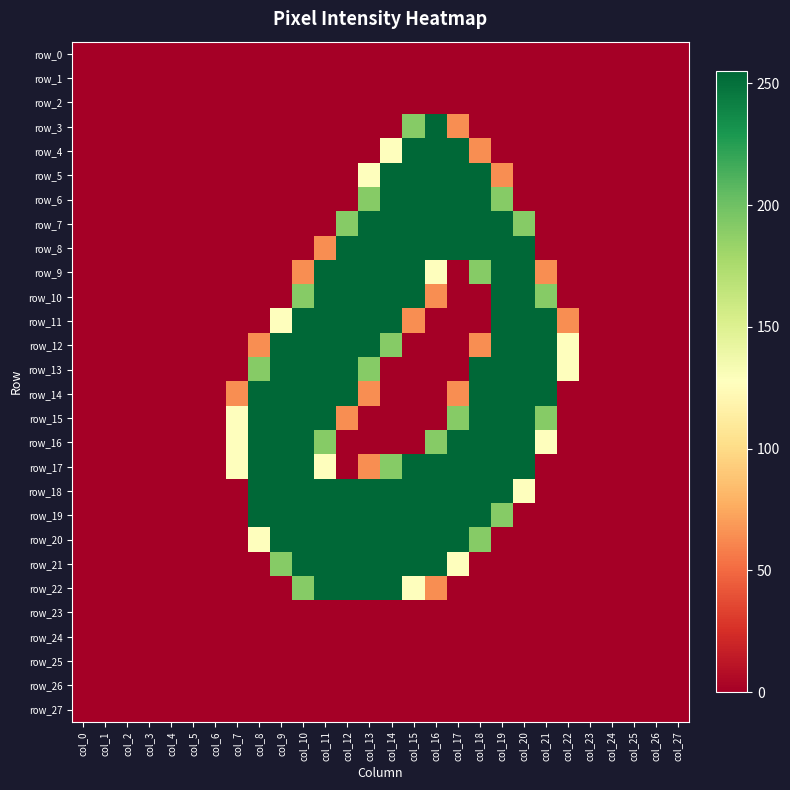

What is the difference between the second highest and second lowest values in the row_18 series?

255